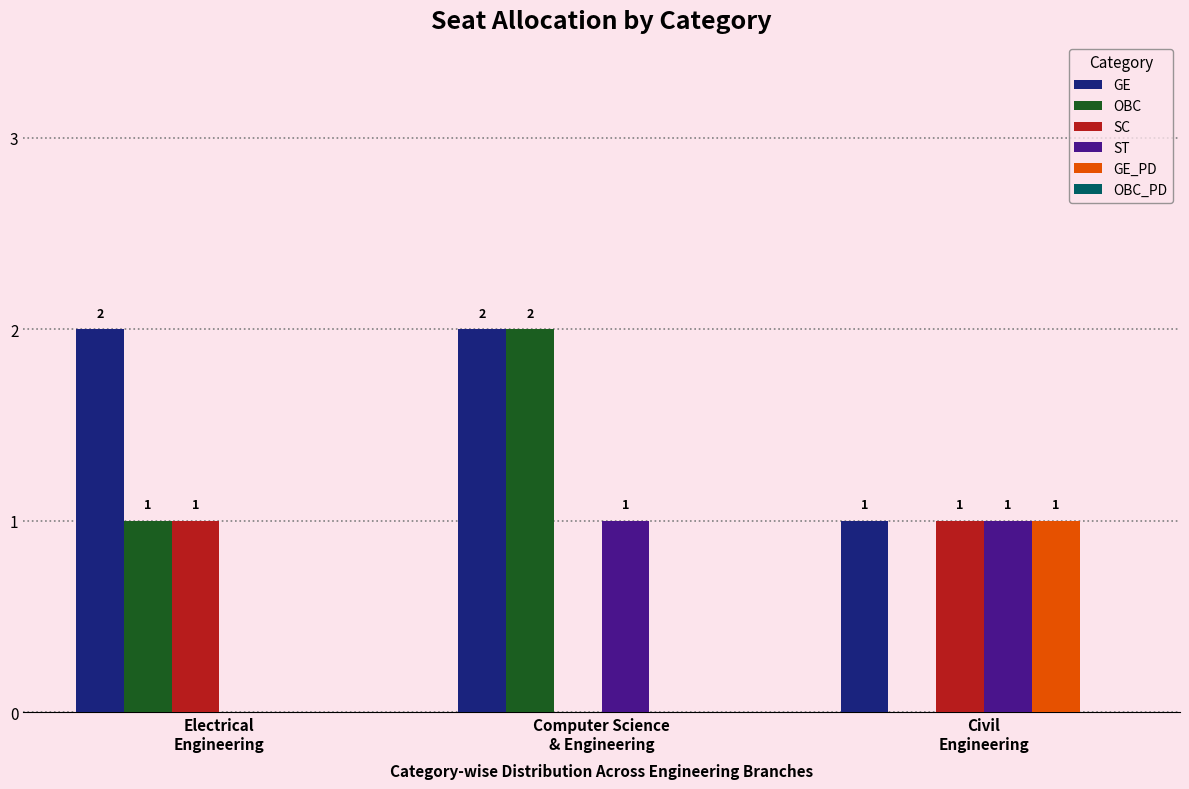

What is the sum of all GE values?

5